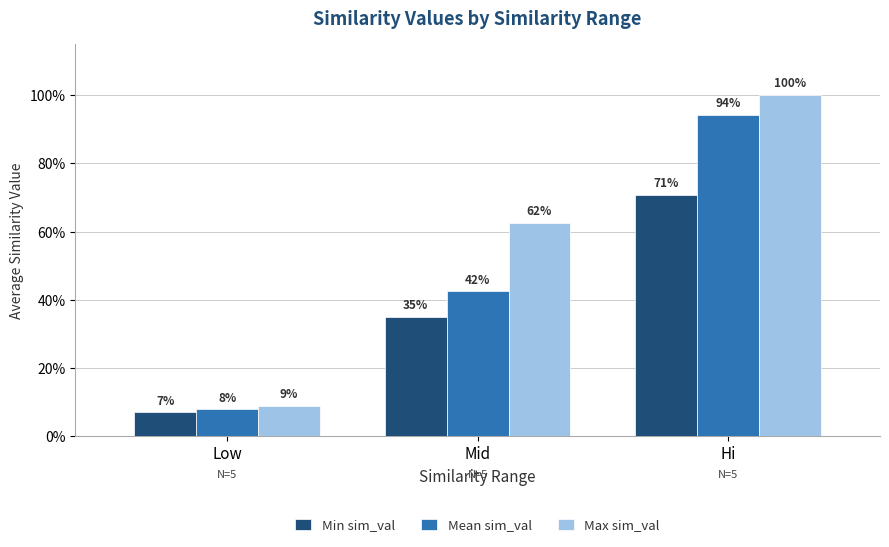

What is the value of the Min sim_val bar at the 3rd from the left?

0.7